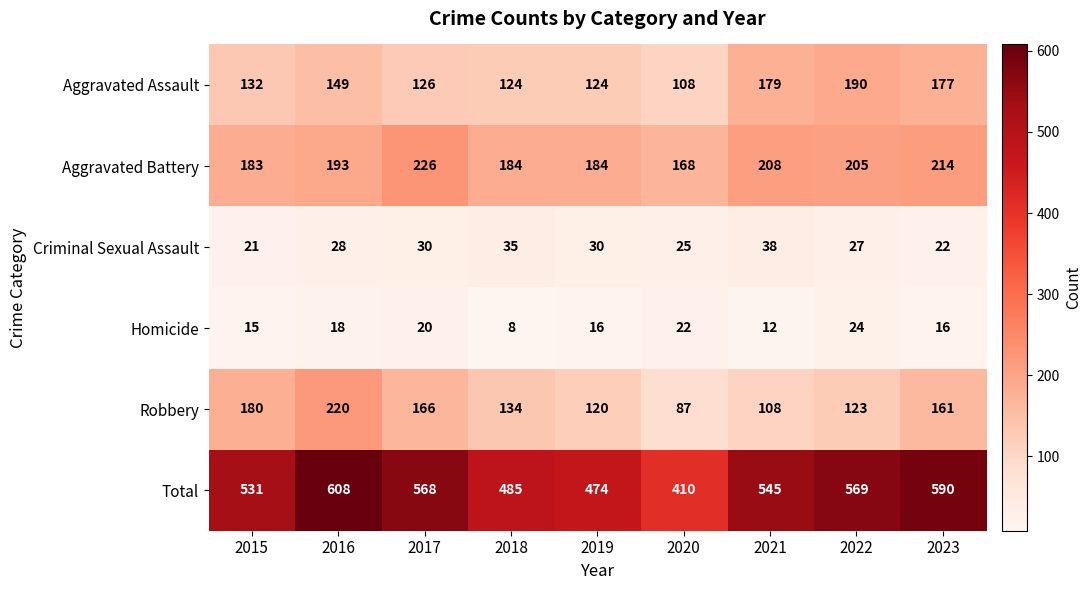

What is the spread (max minus min) of values at 2020?

388